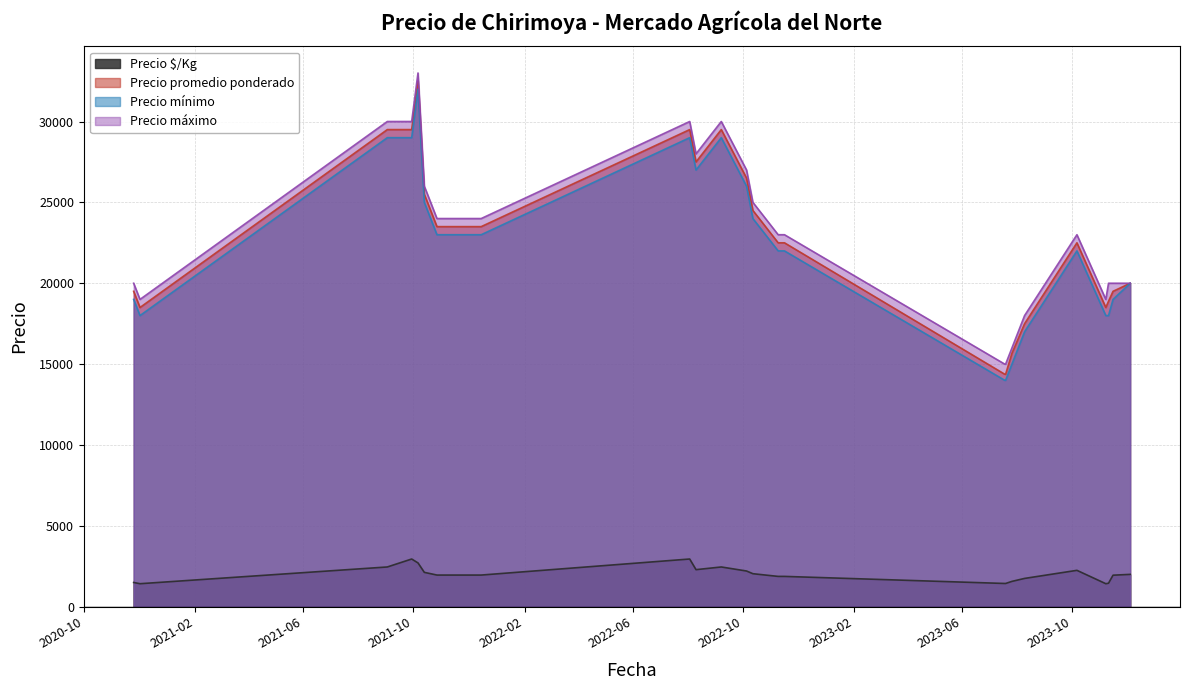

What is the average value of the Precio $/Kg series?

2000